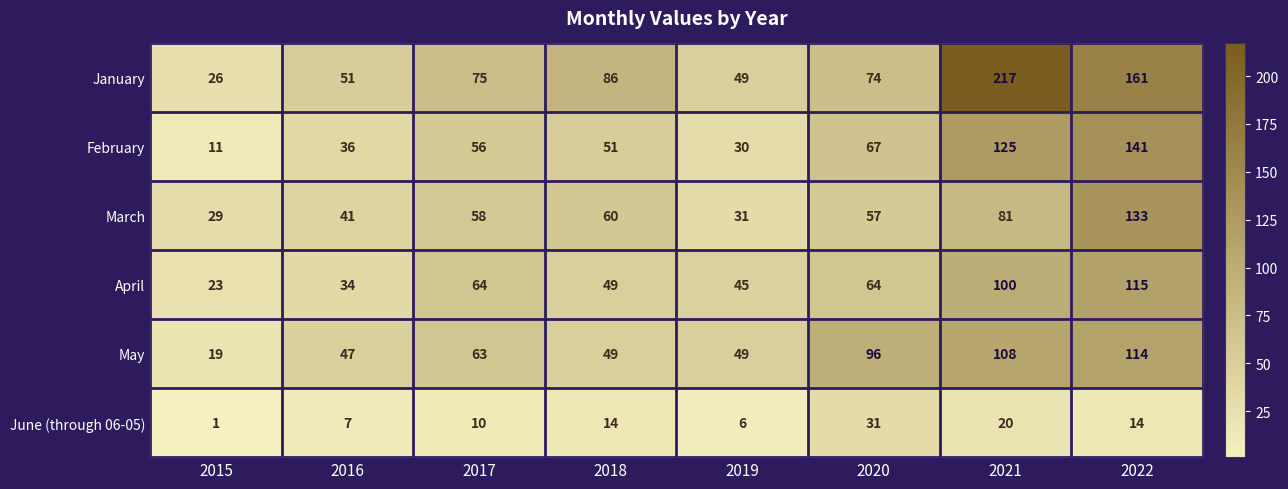

List the series in order of their peak value, highest first.

January, February, March, April, May, June (through 06-05)